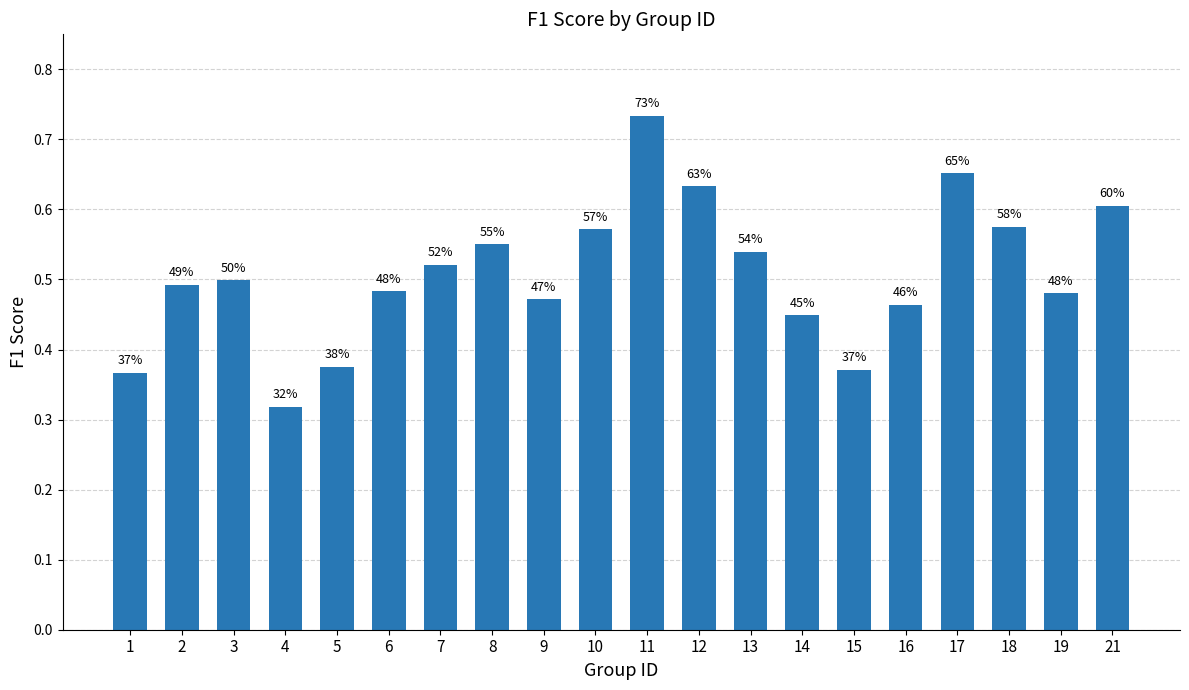

What is the value of the 2nd bar from the left?

0.5